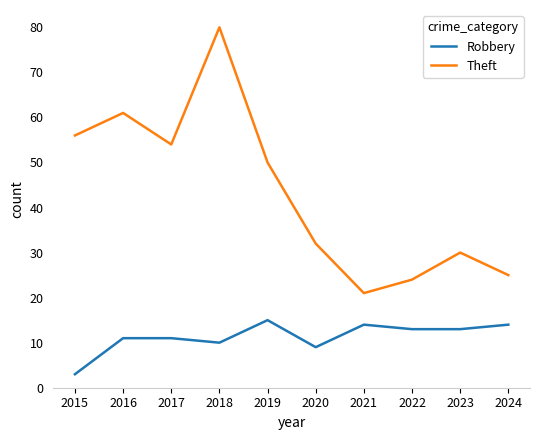

What is the difference between the maximum and minimum values in the Robbery series?

12